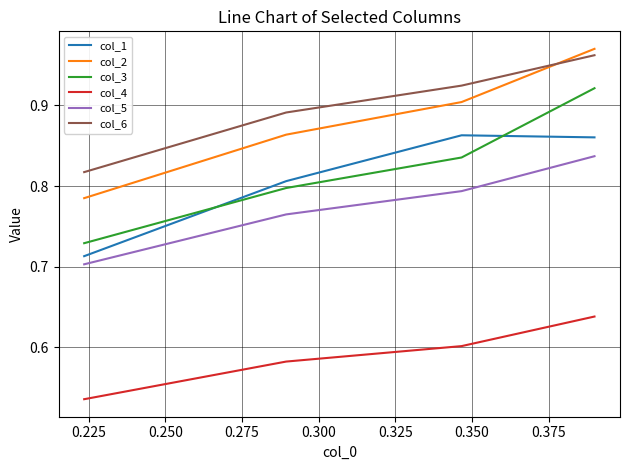

Which series has the largest range (max minus min)?

col_3